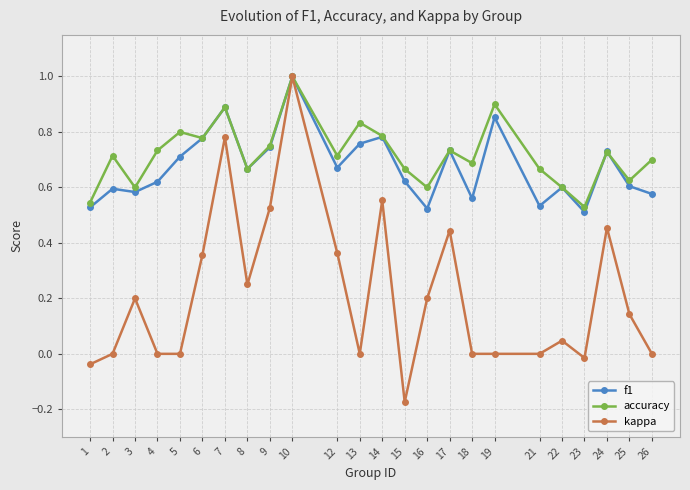

Which series has the largest range (max minus min)?

kappa